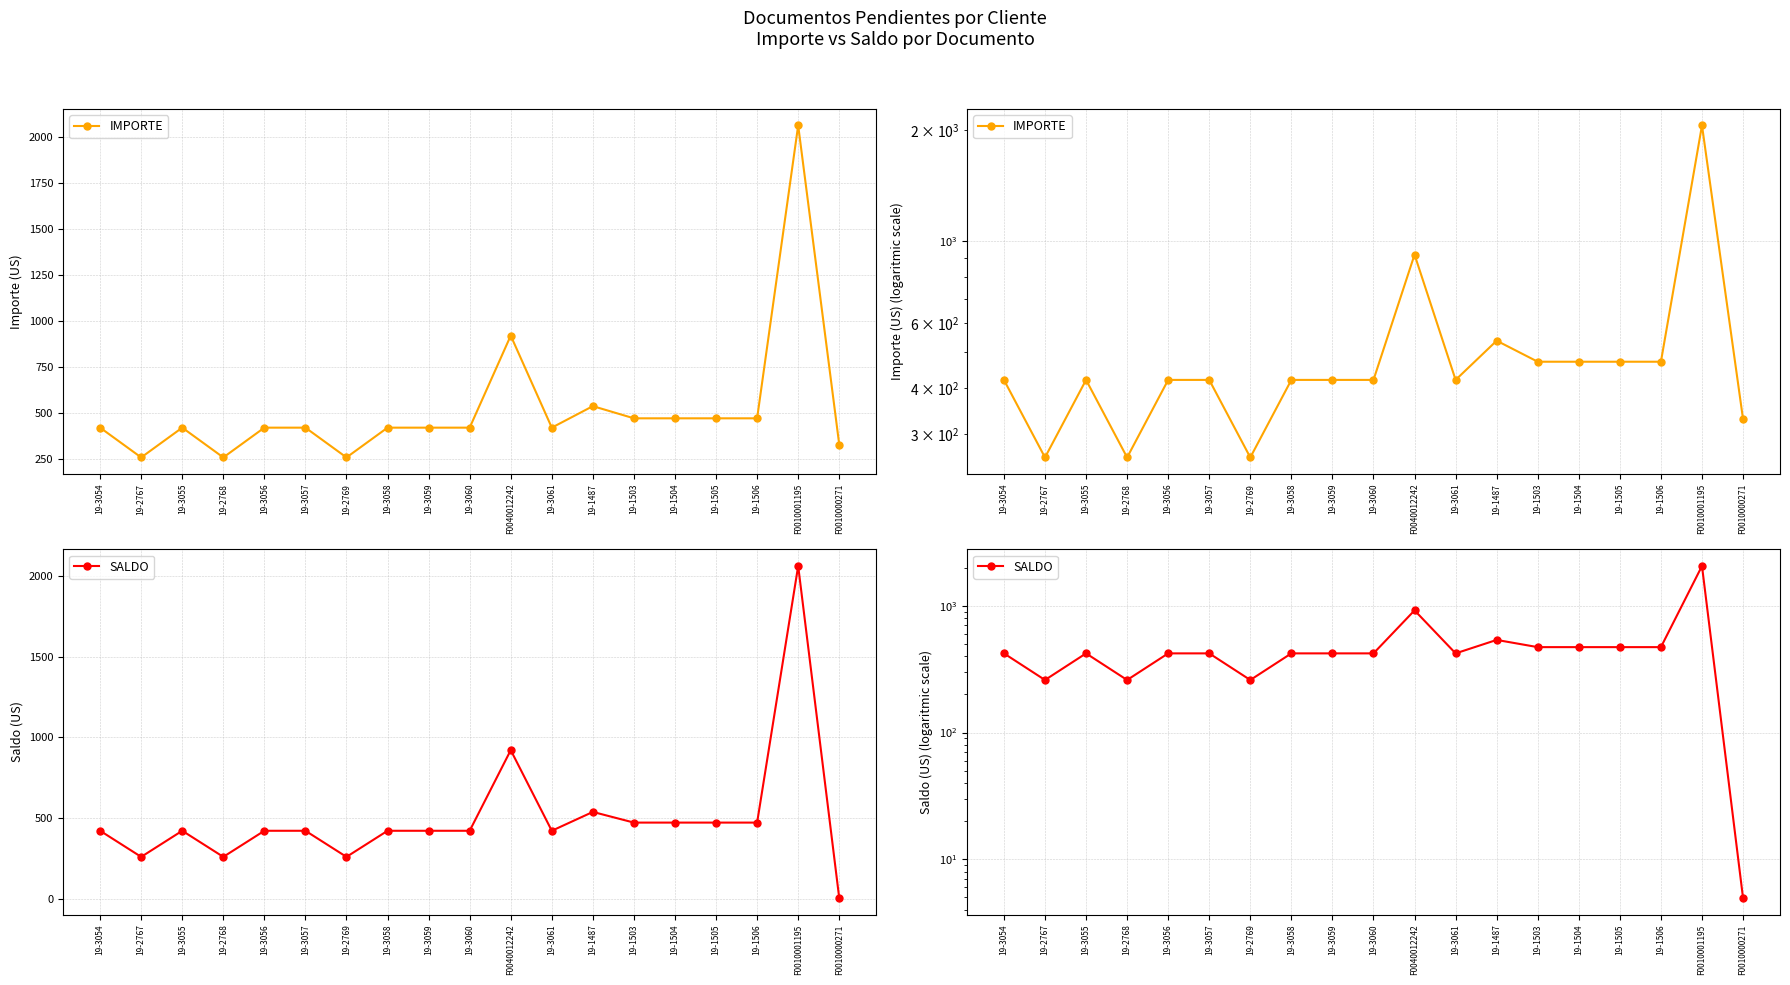

What is the maximum value shown in the chart?

2060.3